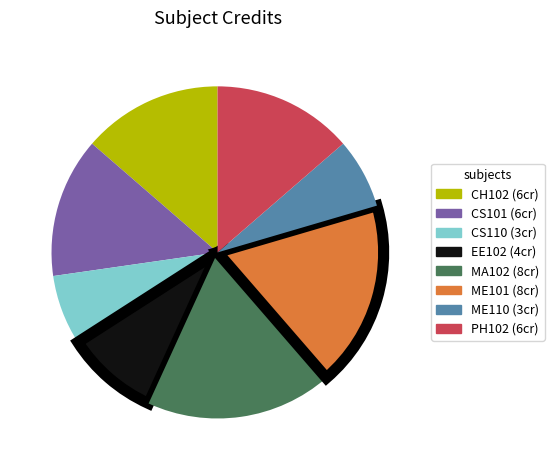

Does CH102 account for over 50% of the chart?

No